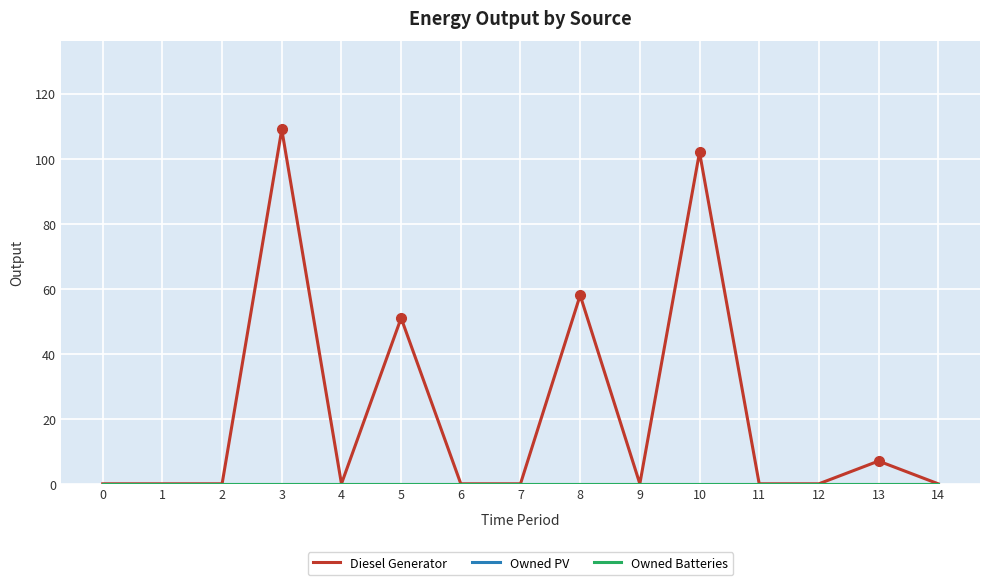

Reading left to right, what are all the values shown in this chart?

Diesel Generator: 0	0	0	109	0	51	0	0	58	0	102	0	0	7	0
Owned PV: 0	0	0	0	0	0	0	0	0	0	0	0	0	0	0
Owned Batteries: 0	0	0	0	0	0	0	0	0	0	0	0	0	0	0